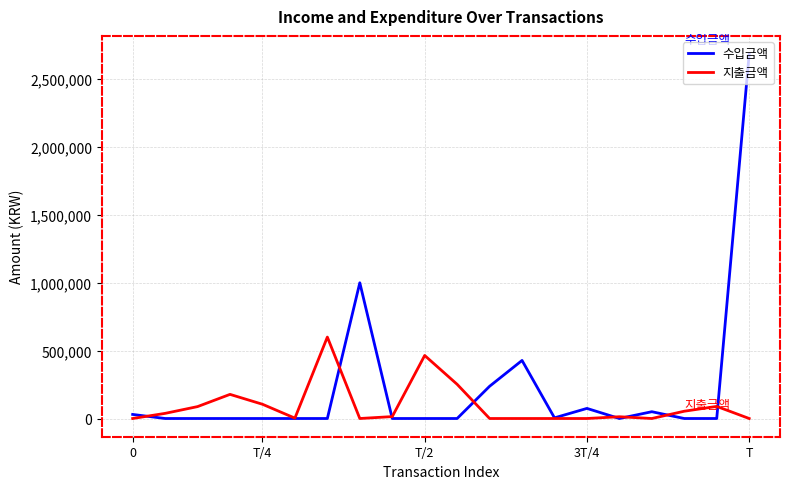

What is the difference between the second highest and second lowest values in the 수입금액 series?

1000000